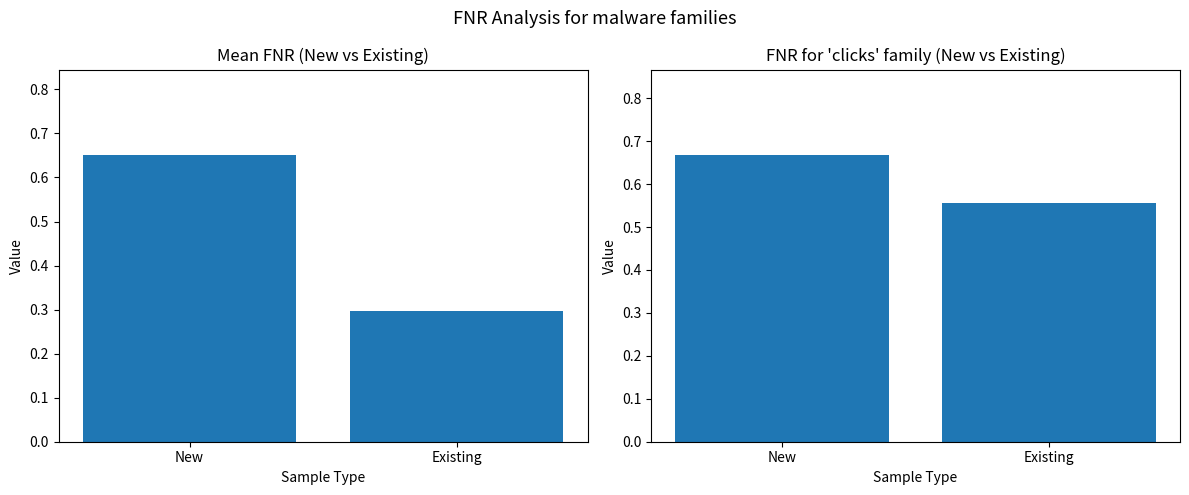

Reading left to right, list all the values displayed in this chart.

Mean FNR: 0.6	0.3
Clicks FNR: 0.7	0.6